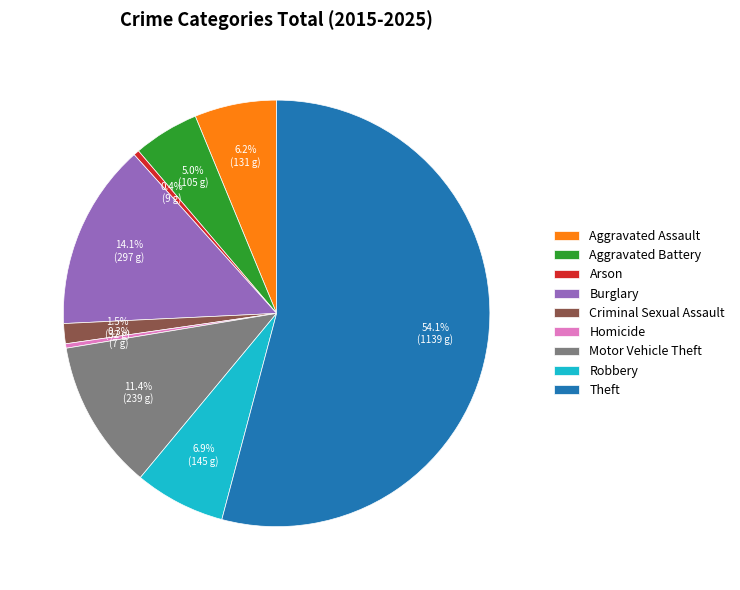

What is the ratio of the value at Arson to the value at Aggravated Battery?

0.1